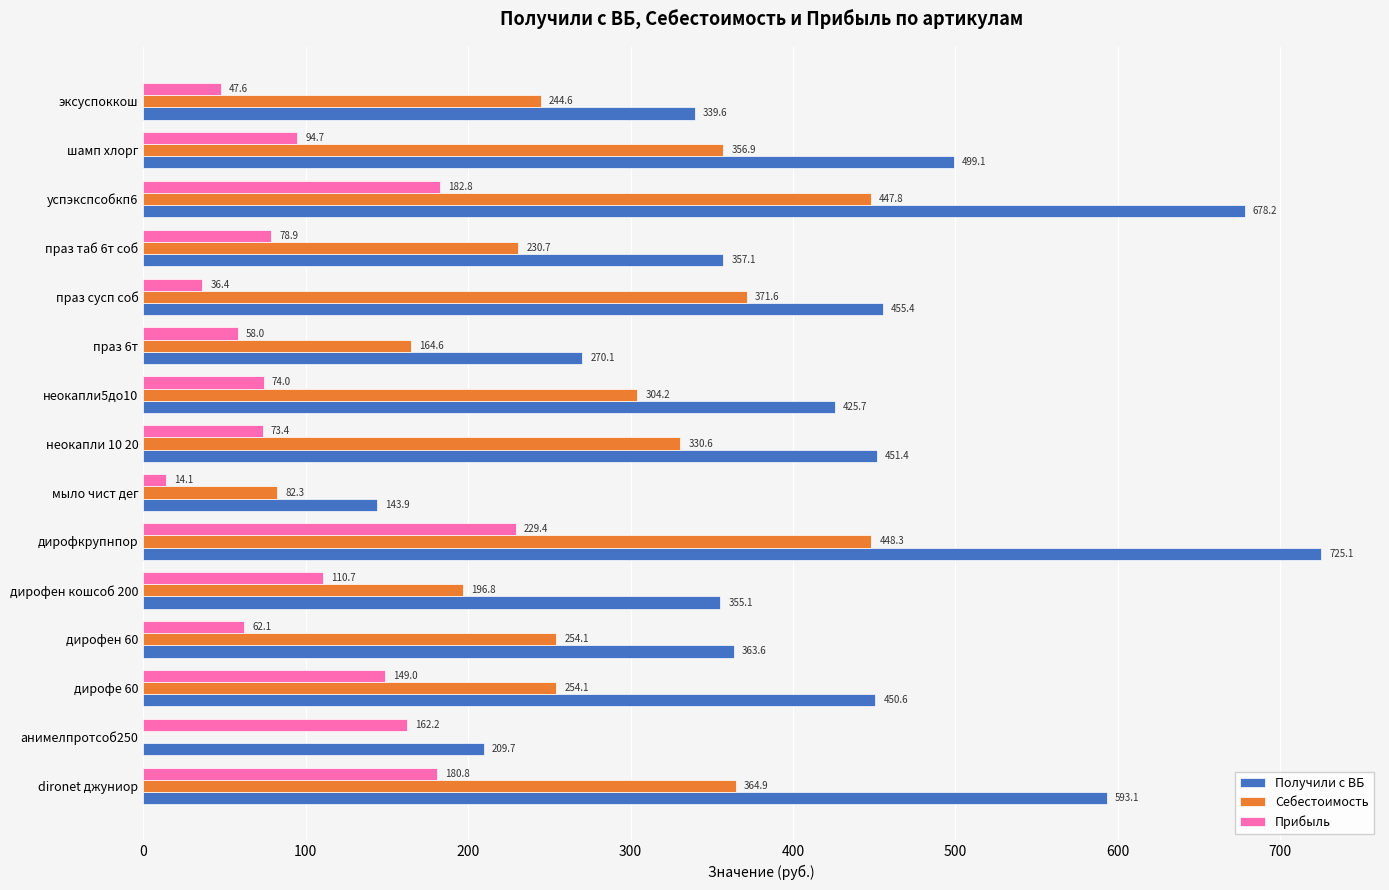

Between dironet джуниор and мыло чист дег, which series saw the biggest shift?

Получили с ВБ